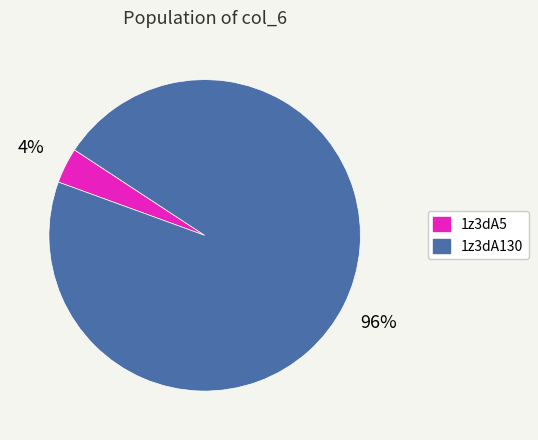

The 1z3dA5 slice represents 15% of the pie. True or false?

False